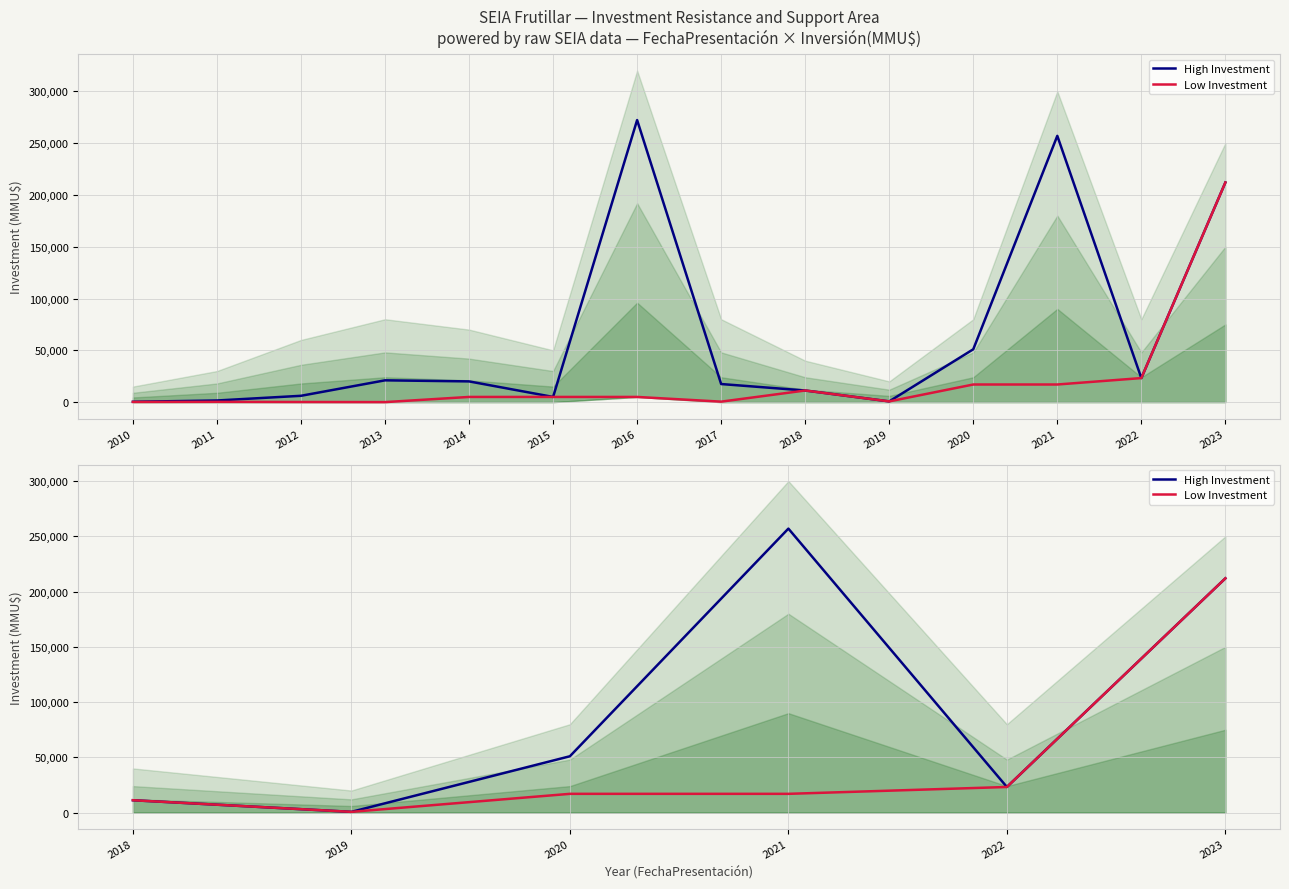

At how many categories does at least one series exceed 76743?

2